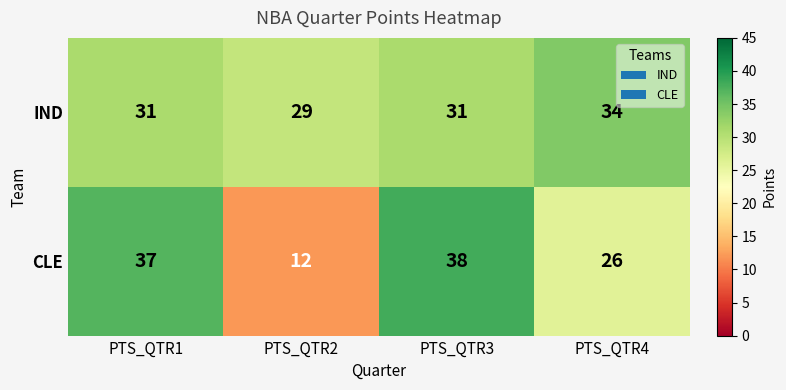

Read the CLE value at PTS_QTR3, to the nearest 5.

40